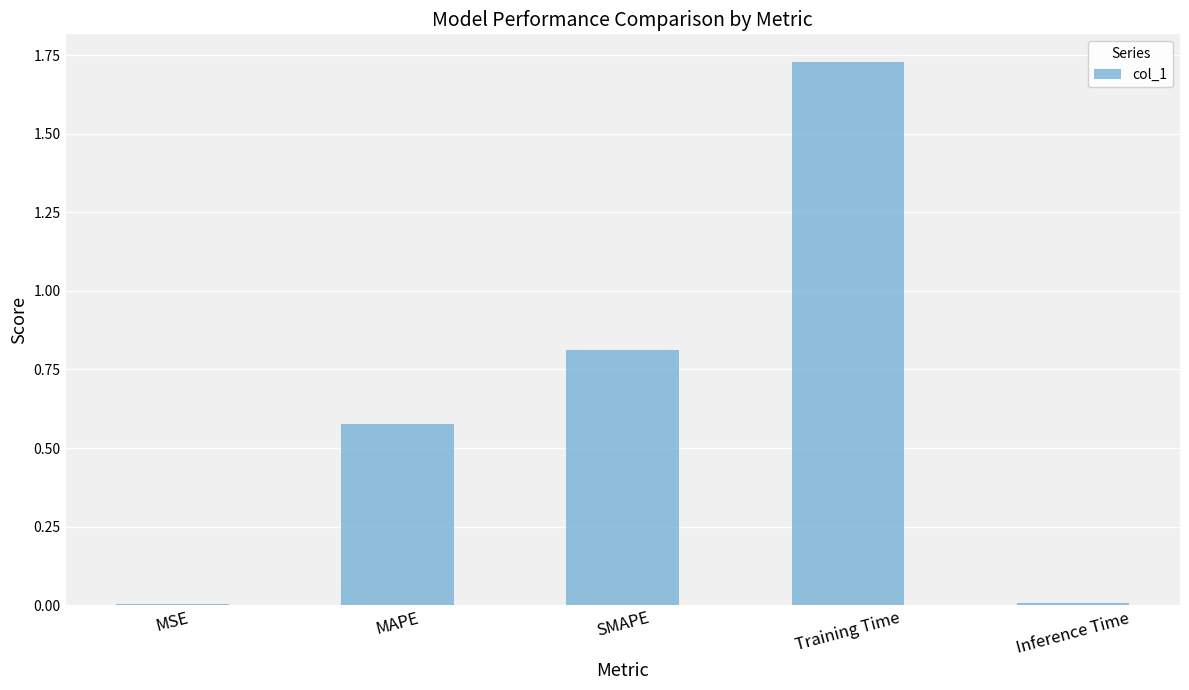

What is the change in value from MSE to MAPE?

+0.6